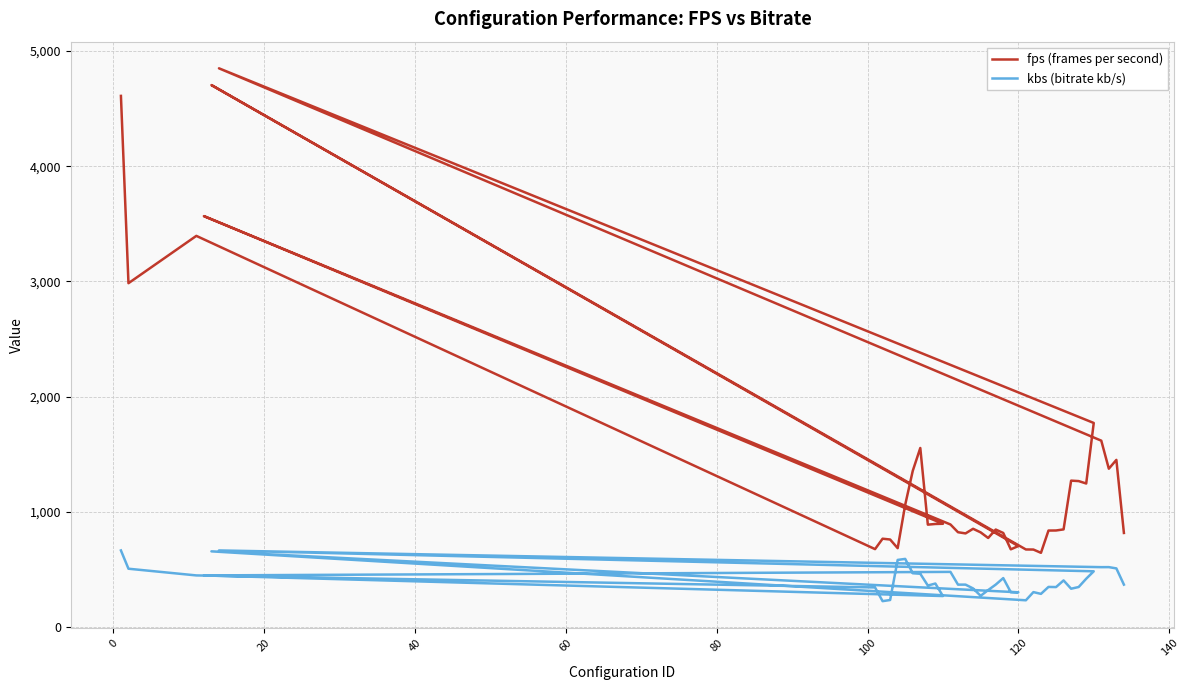

What is the difference between the maximum and second lowest values in the kbs (bitrate kb/s) series?

432.5